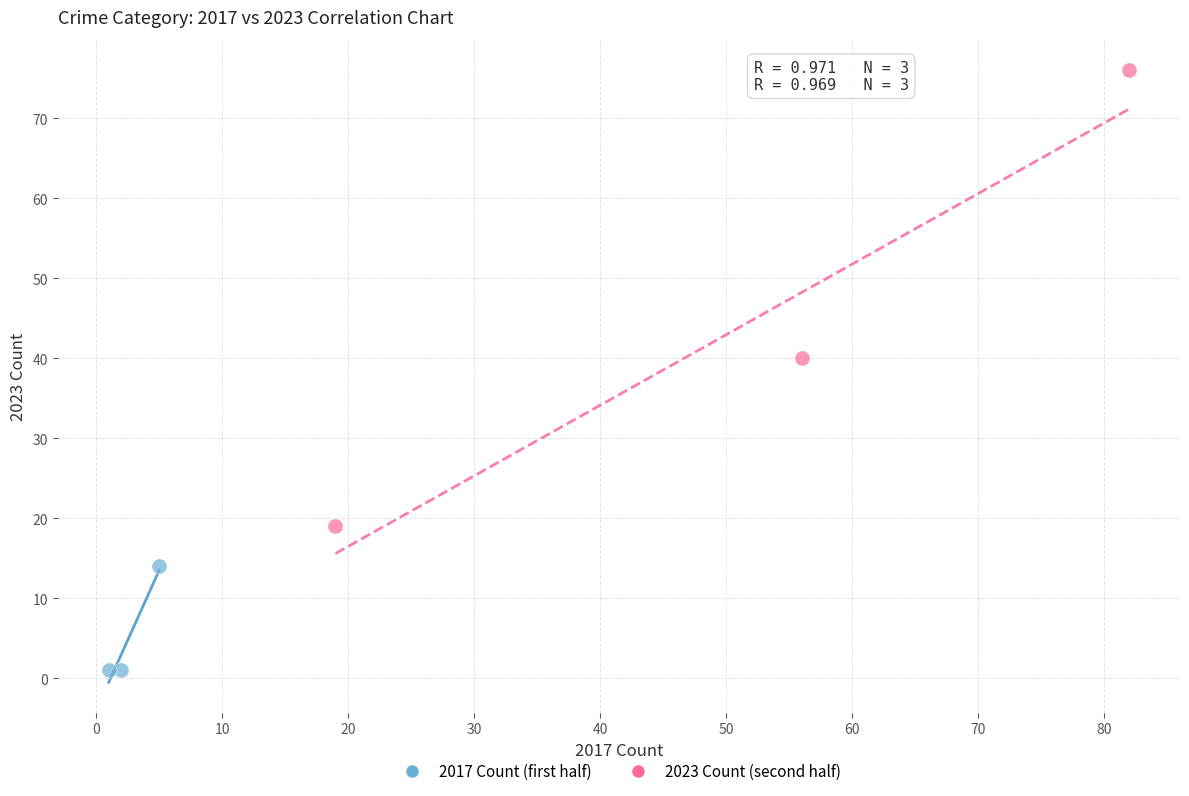

Which series contains the lowest Y value?

2017 Count (first half)